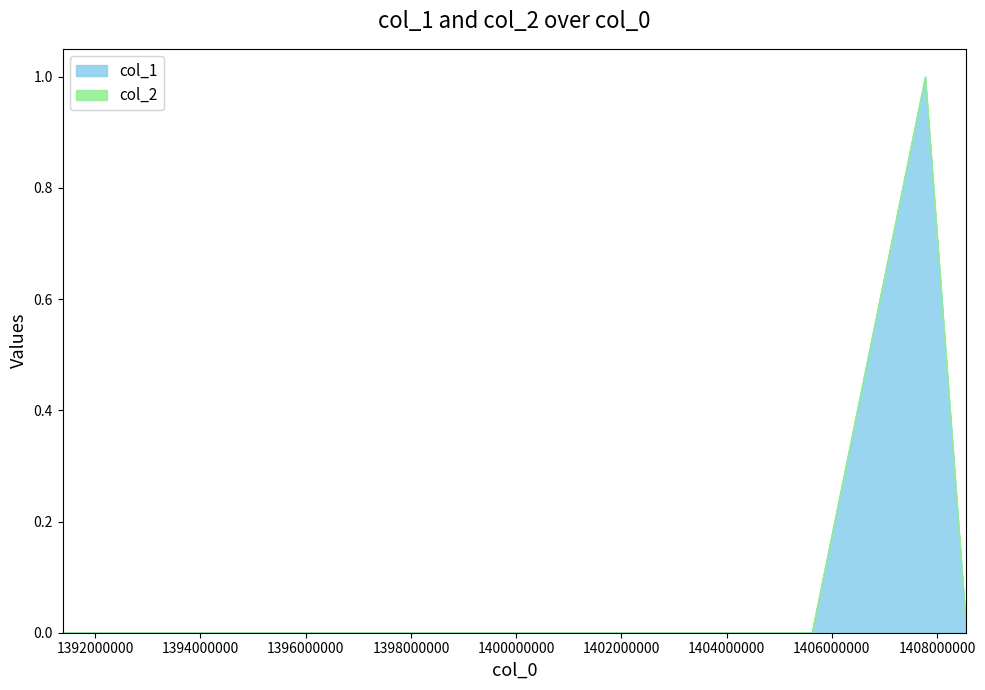

True or false: col_2 has a value of 0 at 1408554740.

True